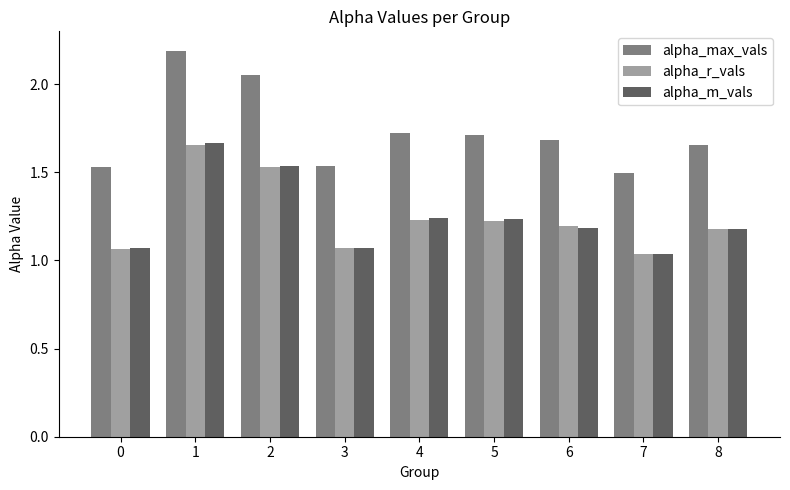

What is the difference between the alpha_m_vals values at 4 and 1?

0.4